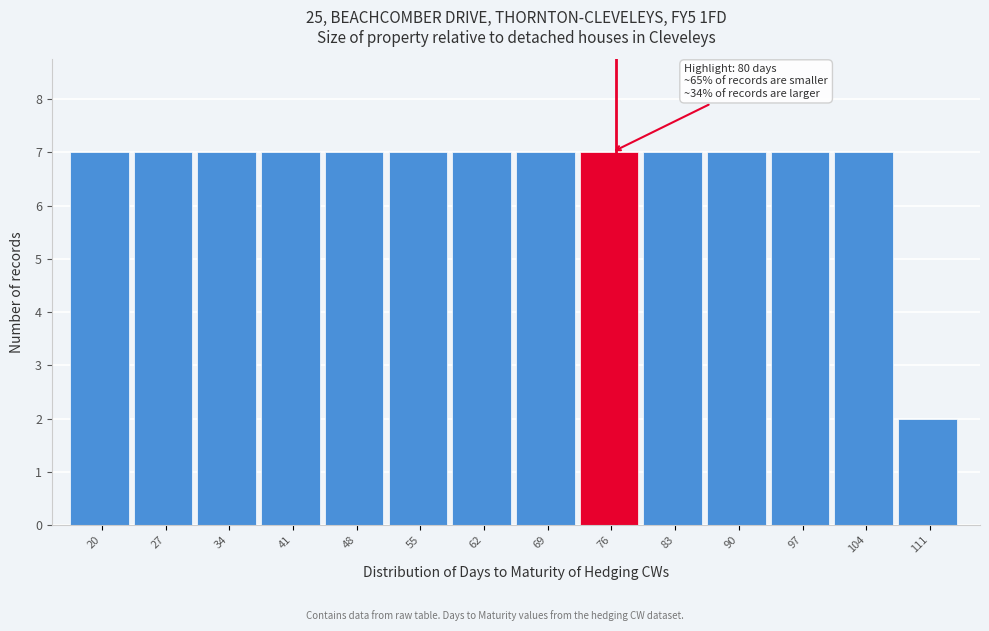

Reading right to left, what are all the values shown in this chart?

111=2	104=7	97=7	90=7	83=7	76=7	69=7	62=7	55=7	48=7	41=7	34=7	27=7	20=7